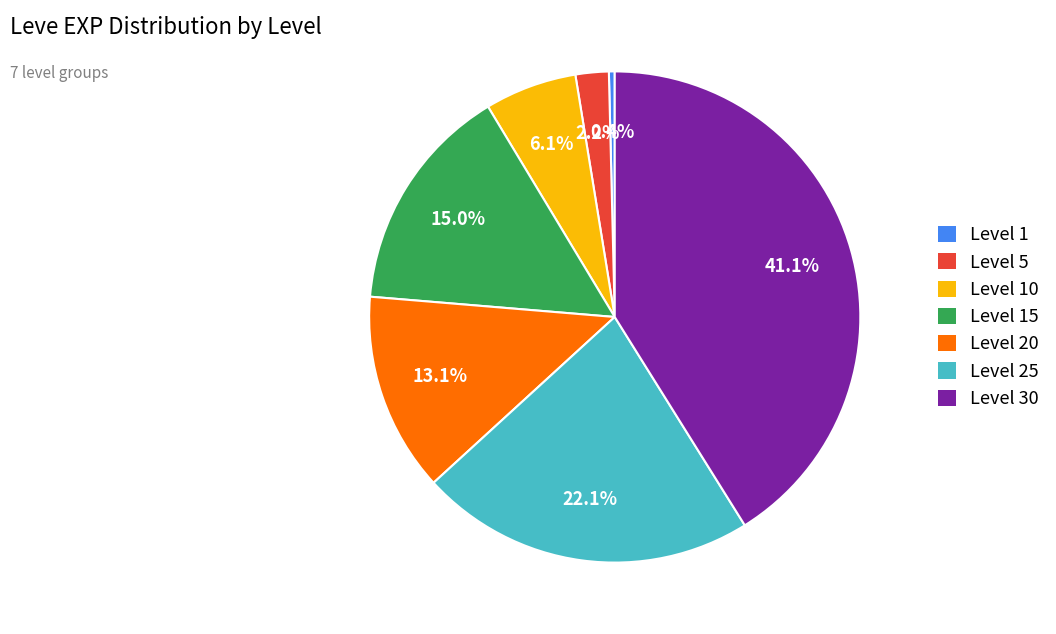

How many segments does this pie chart have?

7